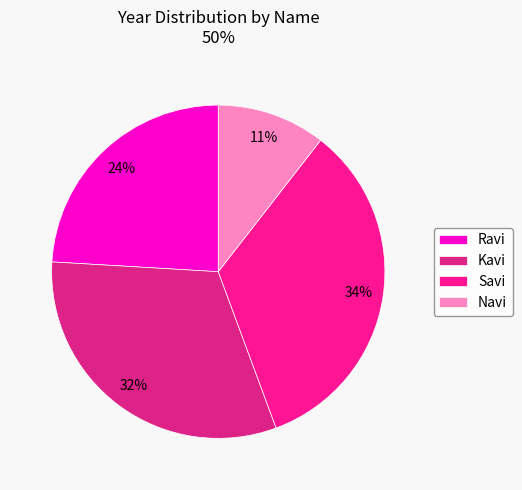

The Savi slice represents 34% of the pie. True or false?

True